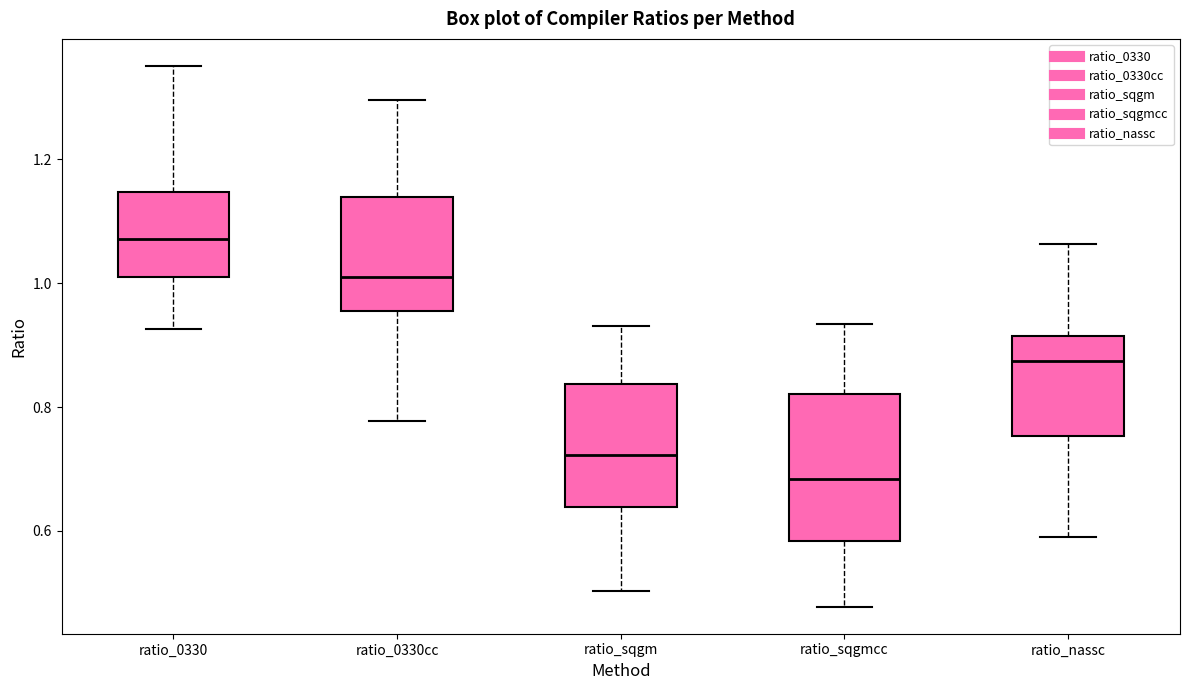

Reading left to right, transcribe this box plot: for each box, give where its median line is, the range the box spans, and where its two whiskers end, as read against the y-axis. The values are not printed on the chart, so give them approximately, as read against the axis.

ratio_0330: median 1.08, box 1.00 to 1.14, whiskers 0.92 to 1.36
ratio_0330cc: median 1.02, box 0.96 to 1.14, whiskers 0.78 to 1.30
ratio_sqgm: median 0.72, box 0.64 to 0.84, whiskers 0.50 to 0.94
ratio_sqgmcc: median 0.68, box 0.58 to 0.82, whiskers 0.48 to 0.94
ratio_nassc: median 0.88, box 0.76 to 0.92, whiskers 0.60 to 1.06